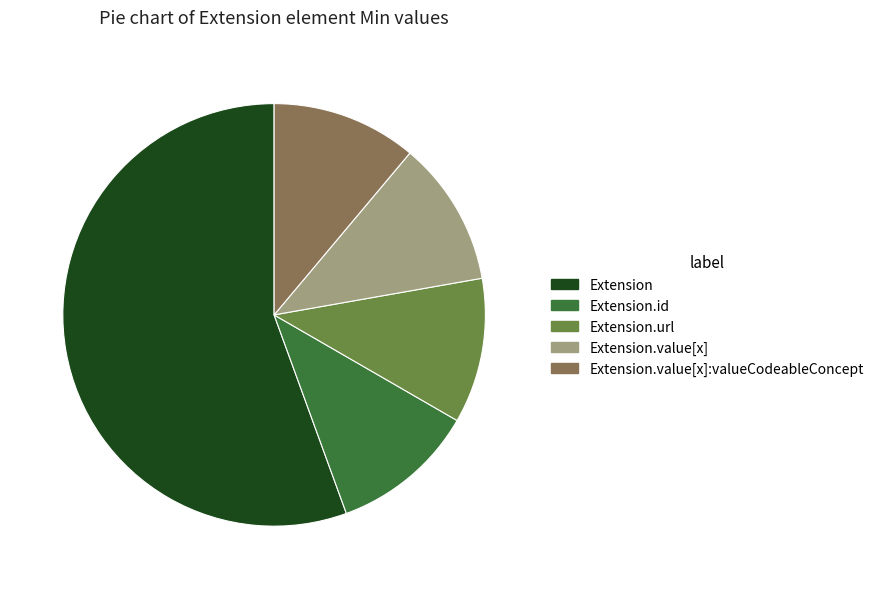

Is the sum of Extension.value[x]:valueCodeableConcept and Extension.id greater than half?

No